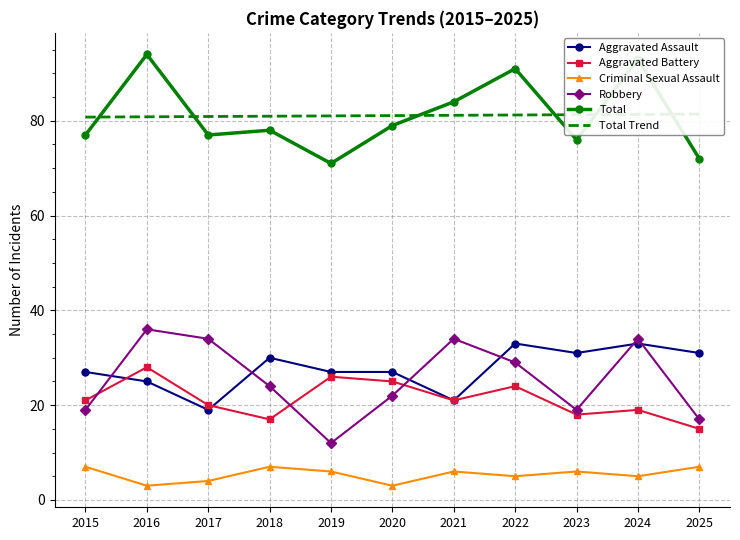

Reading left to right, transcribe all the data shown in this chart.

Aggravated Assault: 27.0	25.0	19.0	30.0	27.0	27.0	21.0	33.0	31.0	33.0	31.0
Aggravated Battery: 21.0	28.0	20.0	17.0	26.0	25.0	21.0	24.0	18.0	19.0	15.0
Criminal Sexual Assault: 7.0	3.0	4.0	7.0	6.0	3.0	6.0	5.0	6.0	5.0	7.0
Robbery: 19.0	36.0	34.0	24.0	12.0	22.0	34.0	29.0	19.0	34.0	17.0
Total: 77.0	94.0	77.0	78.0	71.0	79.0	84.0	91.0	76.0	93.0	72.0
Total Trend: 80.8	80.8	80.9	81.0	81.0	81.1	81.2	81.2	81.3	81.3	81.4